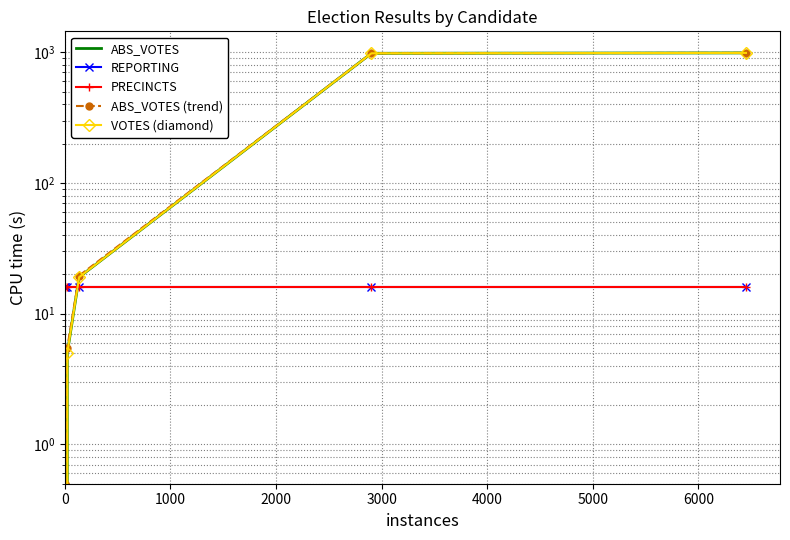

Reading right to left, extract all data points from this chart.

ABS_VOTES: 987.0	980.0	19.0	5.0	0.0	0.0
REPORTING: 16.0	16.0	16.0	16.0	16.0	16.0
PRECINCTS: 16.0	16.0	16.0	16.0	16.0	16.0
ABS_VOTES (trend): 987.5	980.5	19.5	5.5	0.5	0.5
VOTES (diamond): 987.0	980.0	19.0	5.0	0.0	0.0